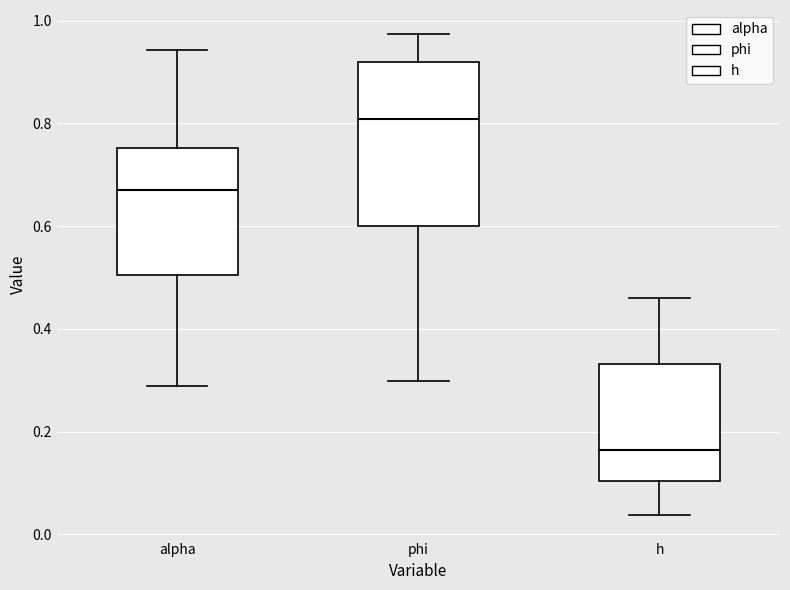

Which box is the tallest, from its lower edge to its upper edge?

phi